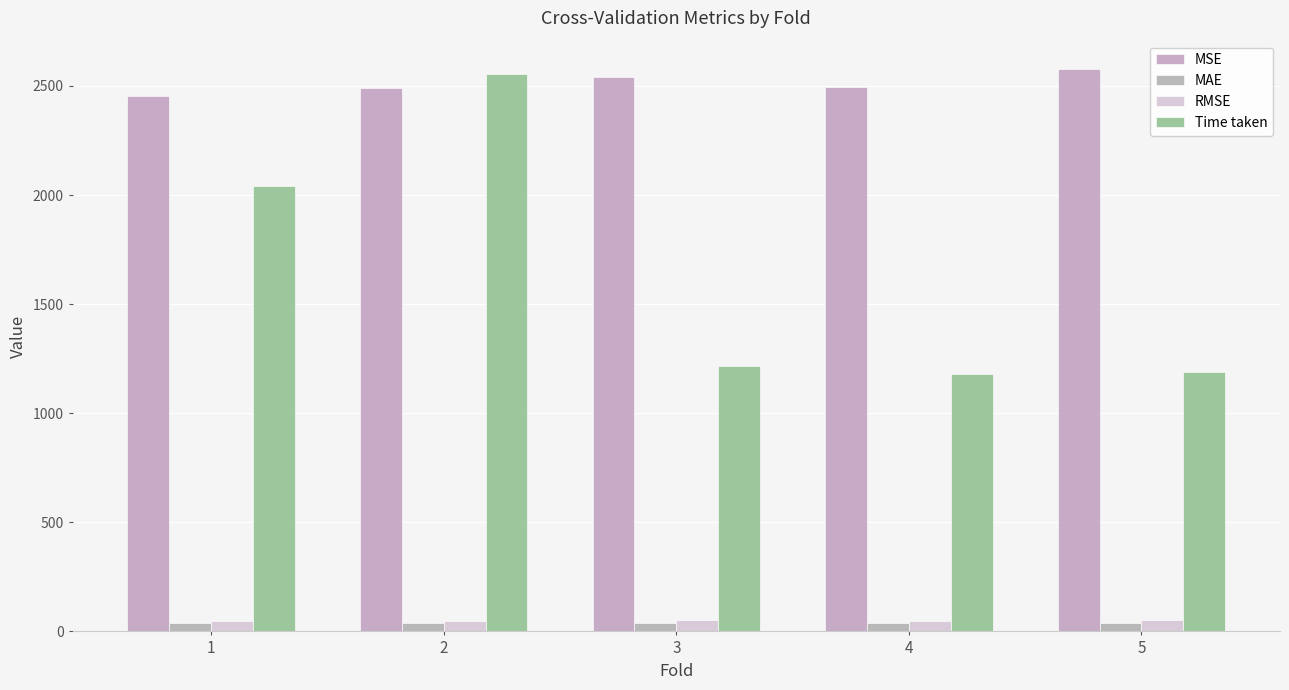

What is the greatest value displayed?

2578.6